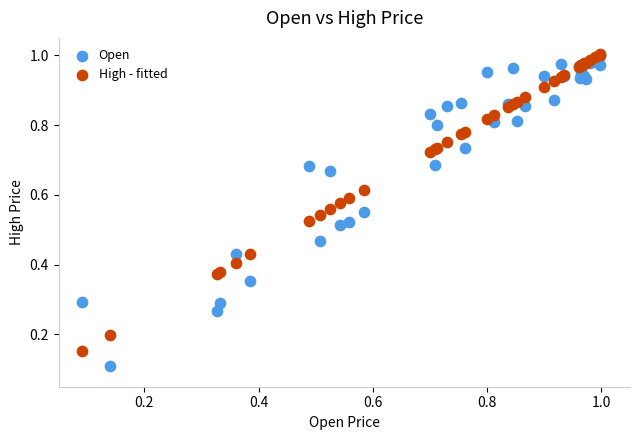

Which series has the largest Y range (max minus min)?

Open